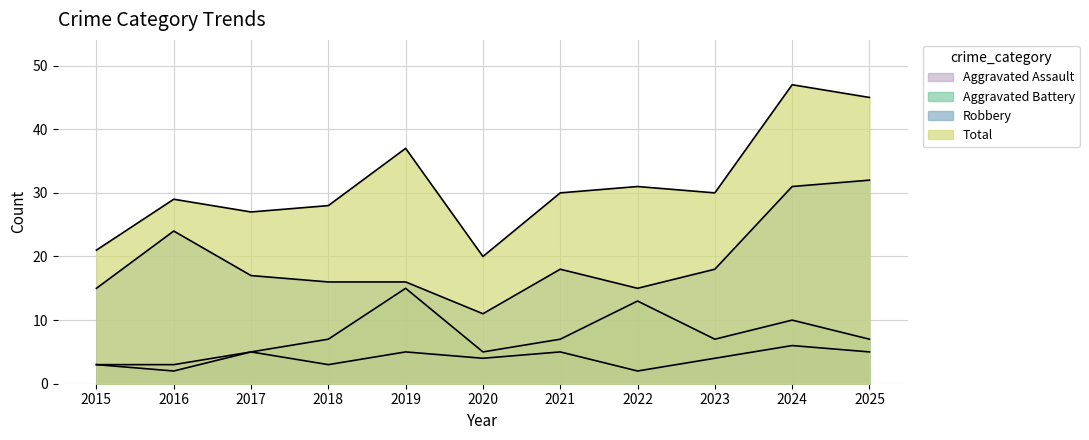

True or false: Robbery has more than 2 interior local peaks.

False